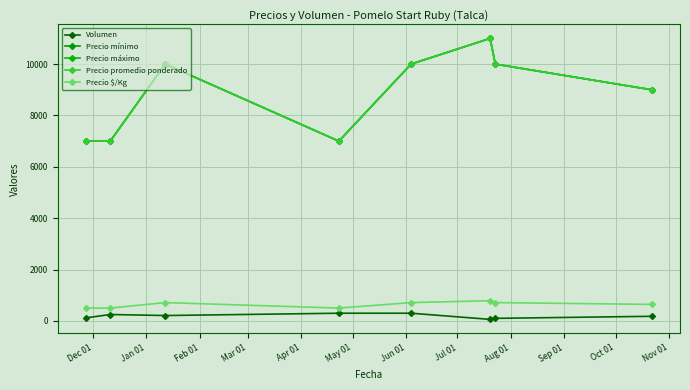

Is this an area chart (filled region under the line)?

No